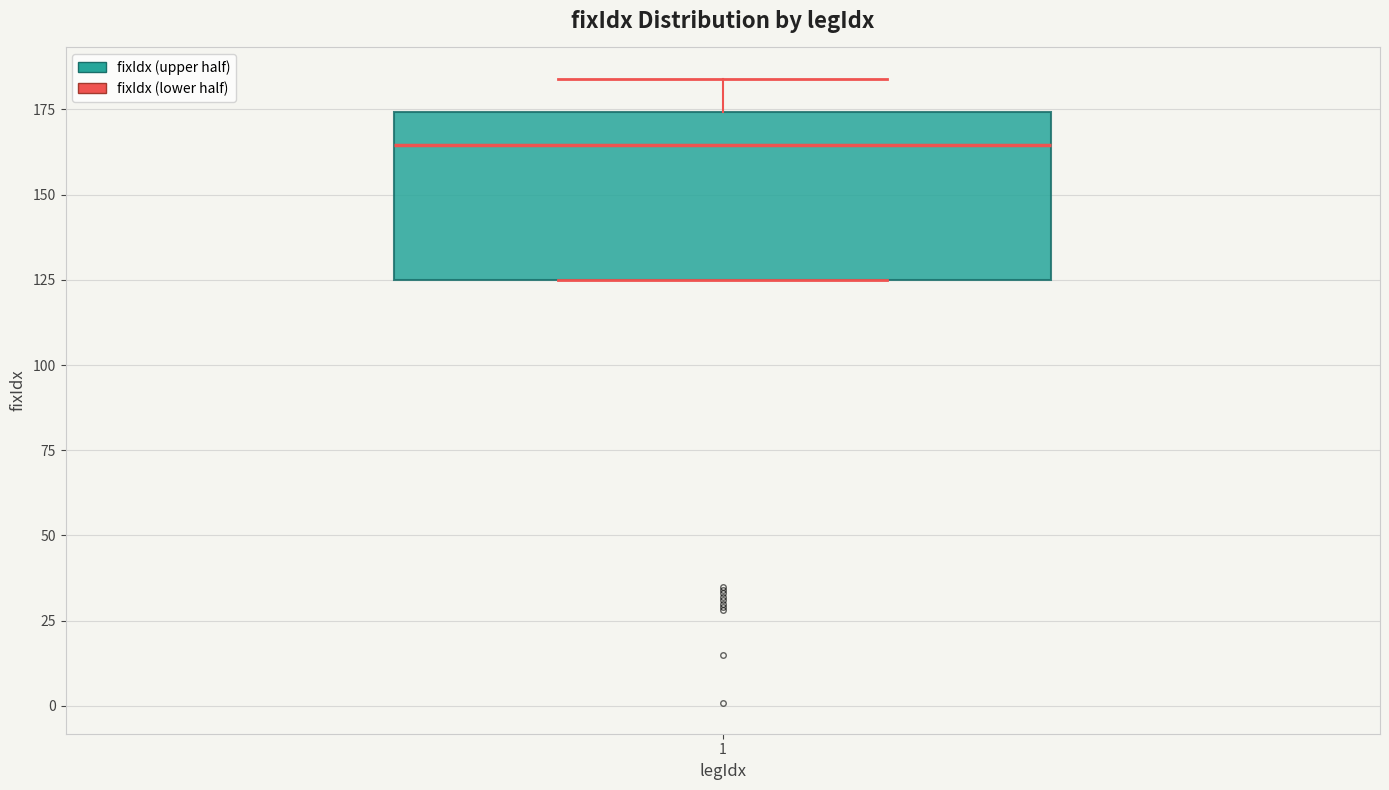

Read this box plot against the y-axis: the position of the median line, the range covered by the box, and the ends of both whiskers. The values are not printed on the chart, so give them approximately, as read against the axis.

median 165, box 125 to 175, whiskers 125 to 185